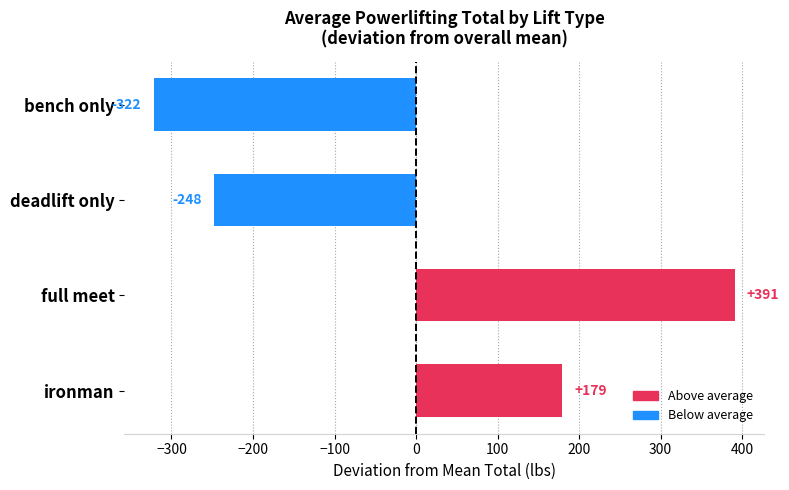

What value does the data have at ironman?

179.3